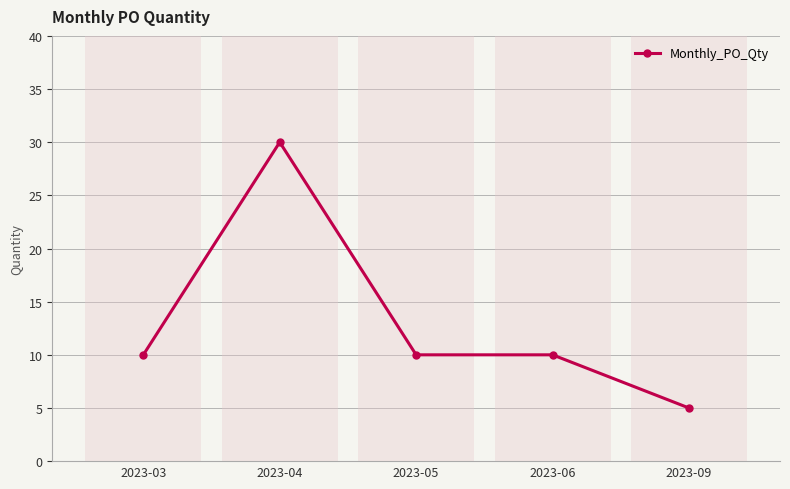

What is the average value?

13